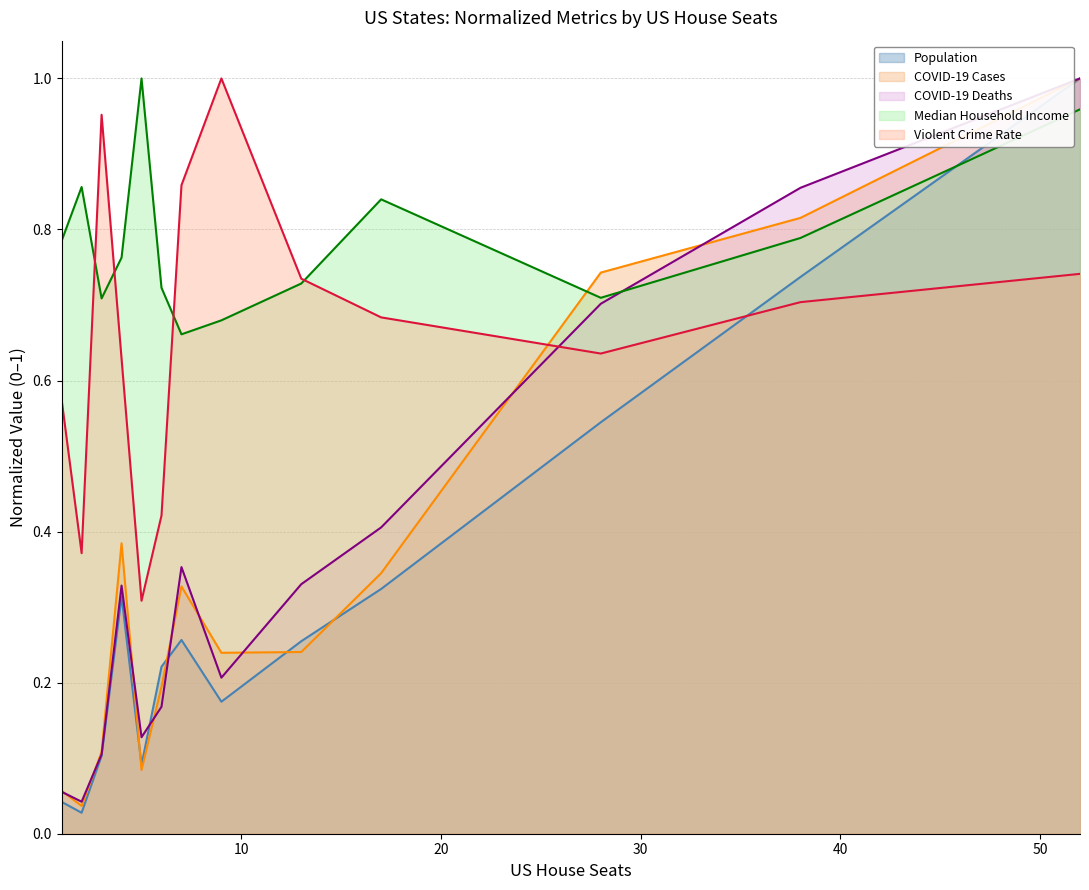

Which series has the largest total across all categories?

Median Household Income